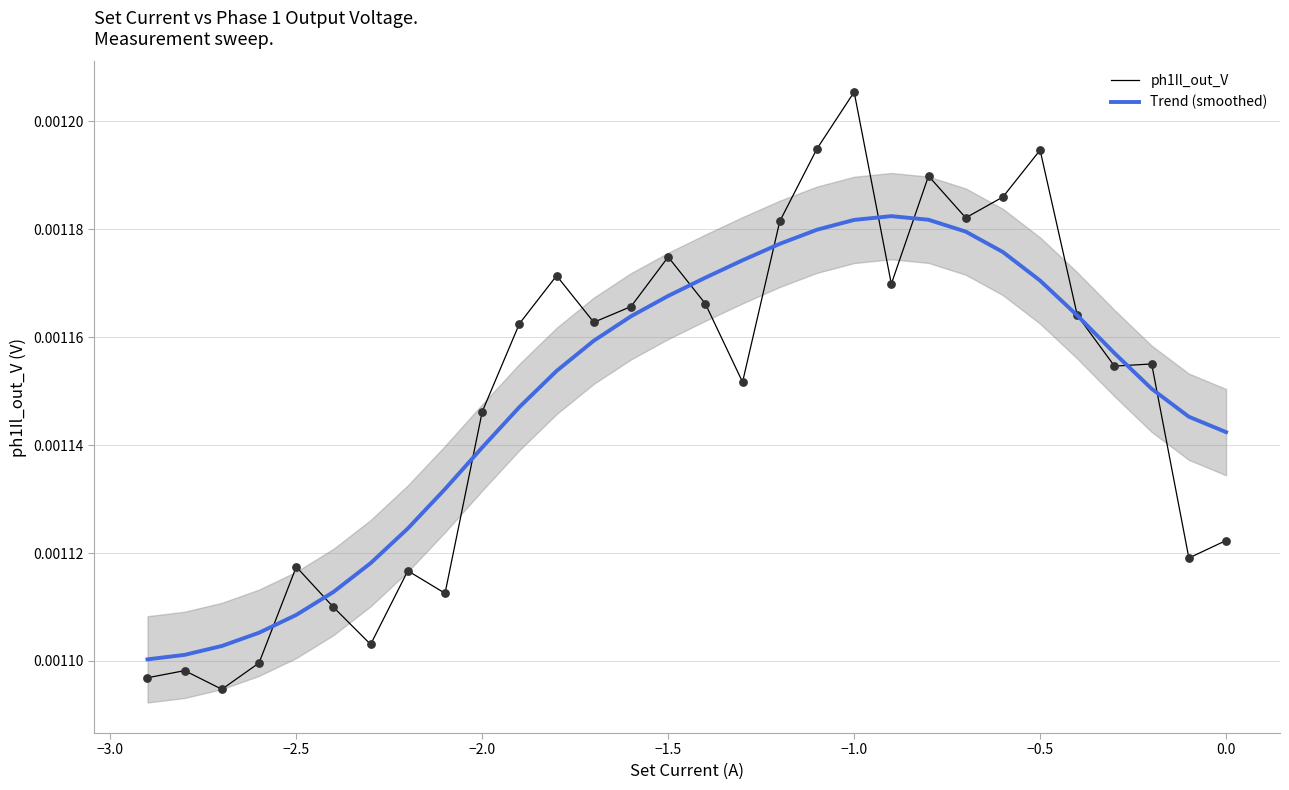

Which series reaches the minimum Y coordinate?

ph1Il_out_V